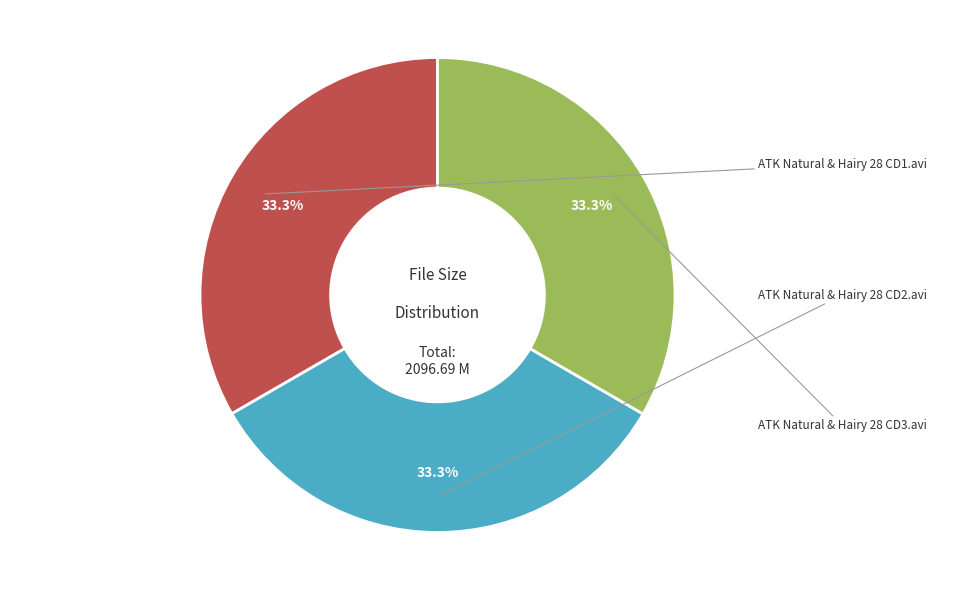

What is the change in value from ATK Natural & Hairy 28 CD1.avi to ATK Natural & Hairy 28 CD3.avi?

+0.4